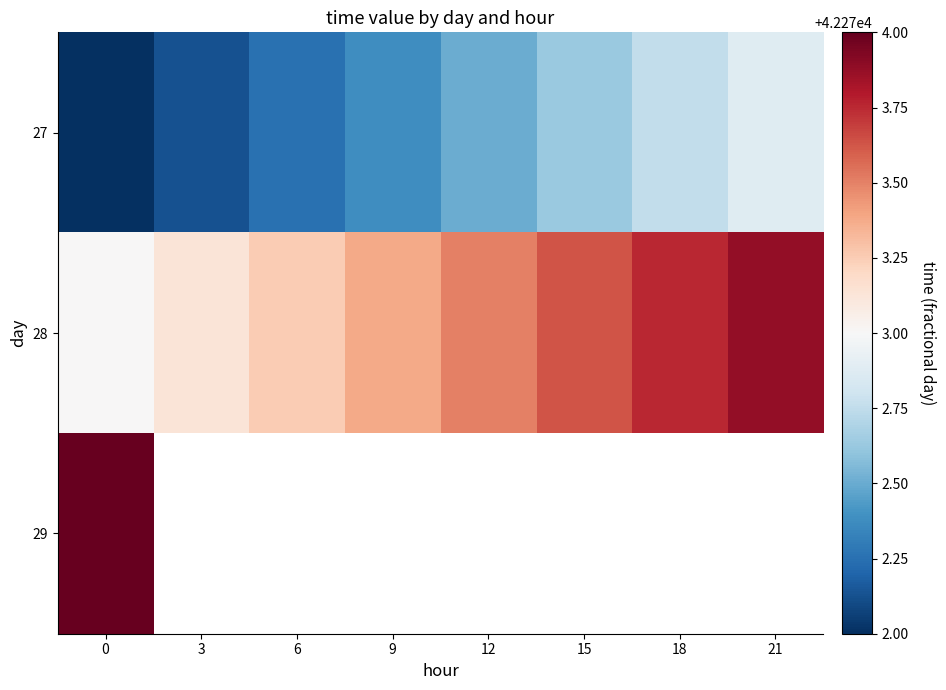

At how many categories does at least one series exceed 42272?

8